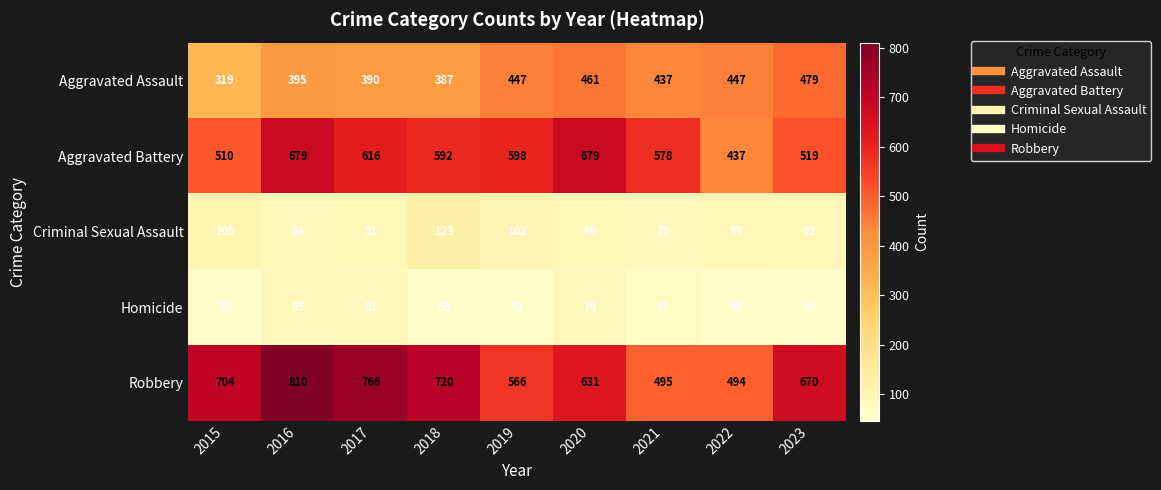

What is the approximate value of Aggravated Assault at 2015?

319